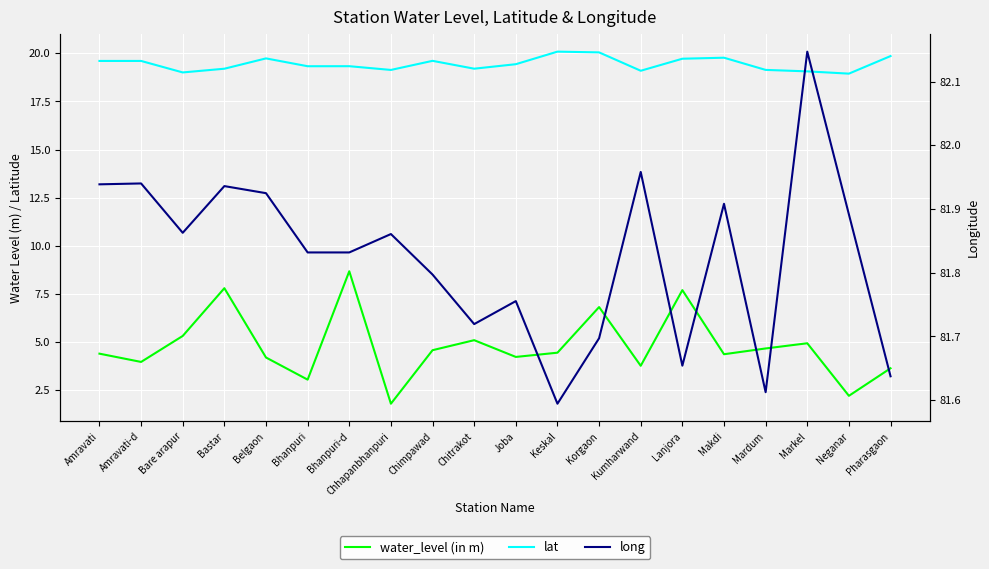

Which category has the lowest value in the water_level (in m) series?

Chhapanbhanpuri